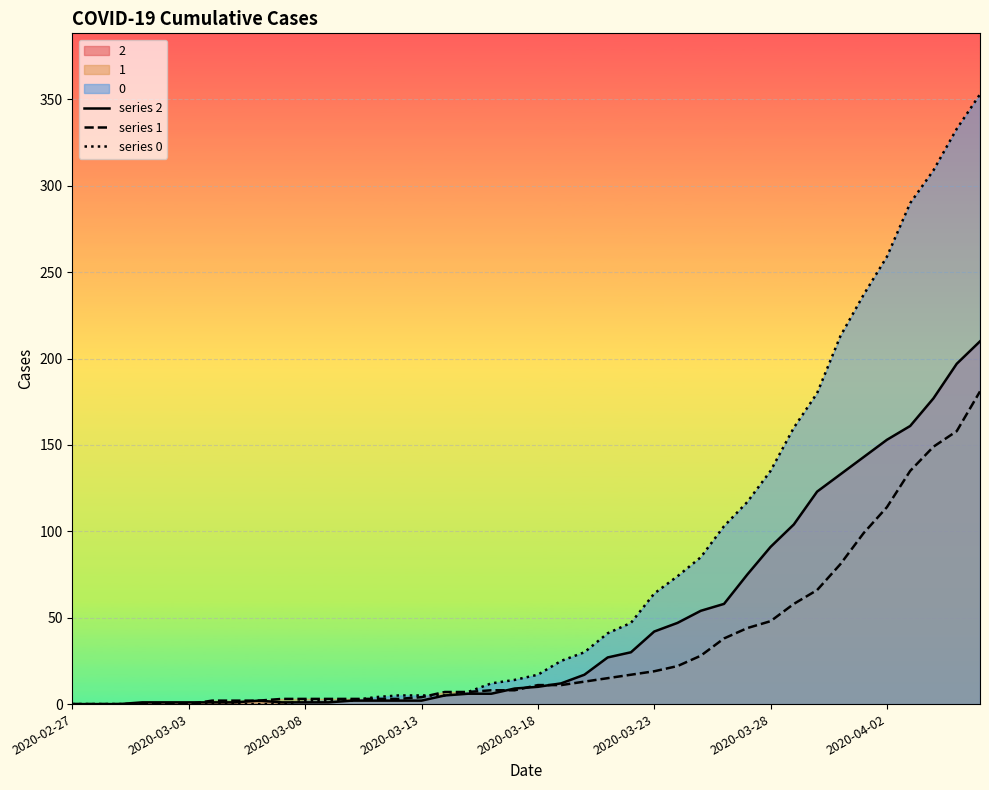

What is the difference between the maximum and minimum values in the series 0 series?

353